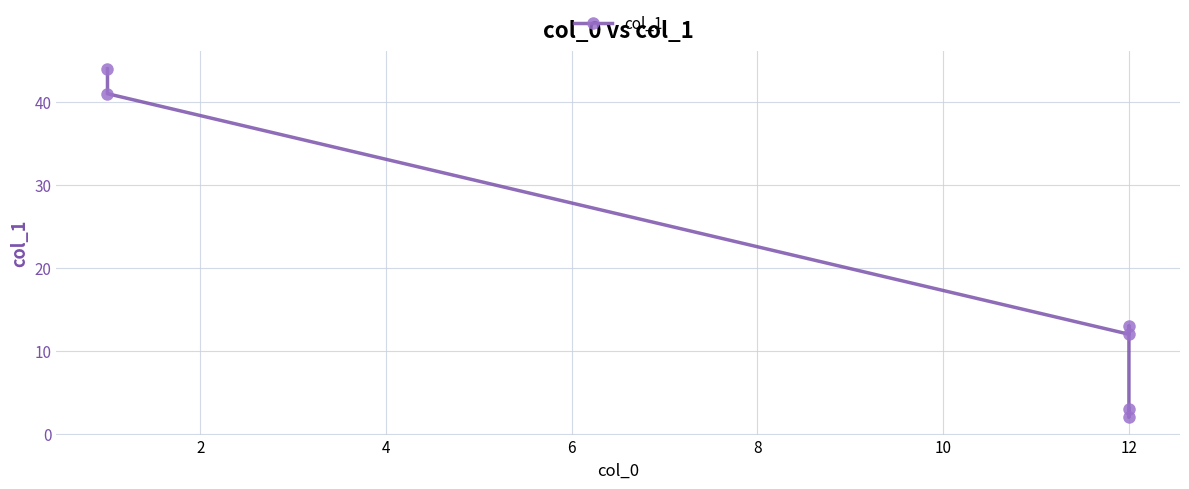

What is the difference between the maximum and minimum values?

42